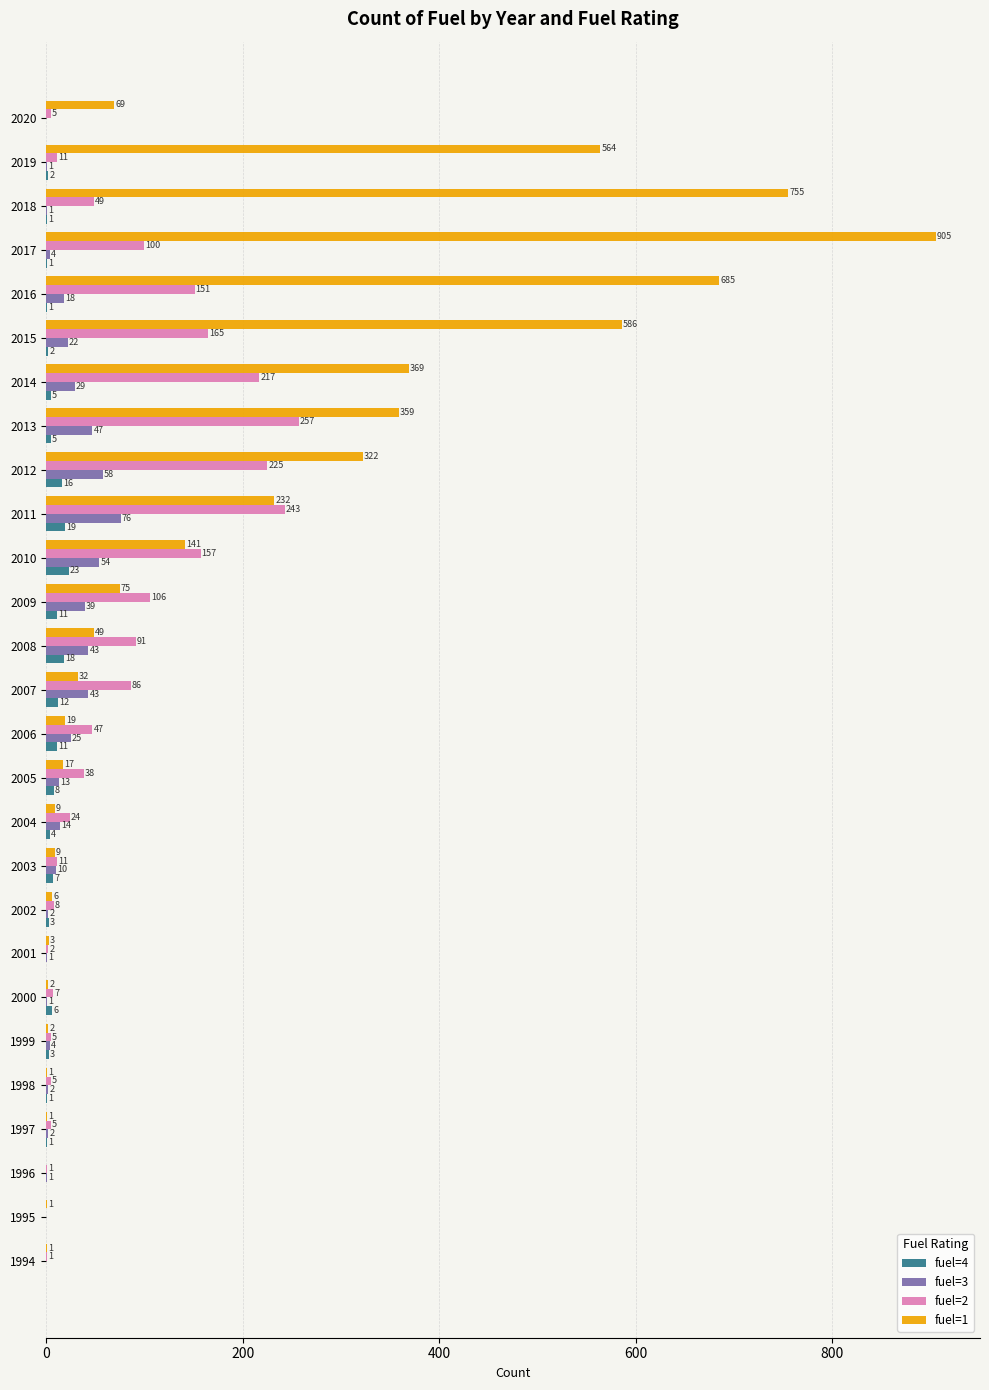

The fuel=1 series shows 359 at 2013. True or false?

True